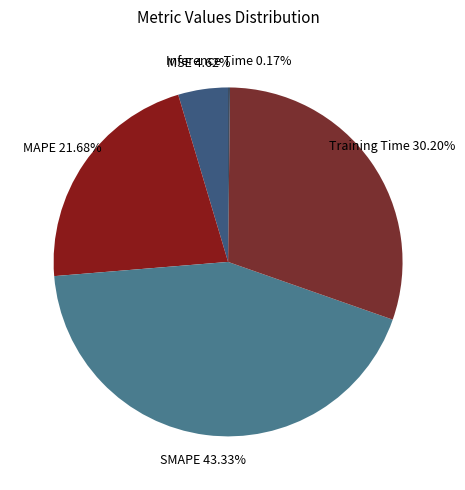

To the nearest percent, what percentage of the pie is SMAPE?

43%